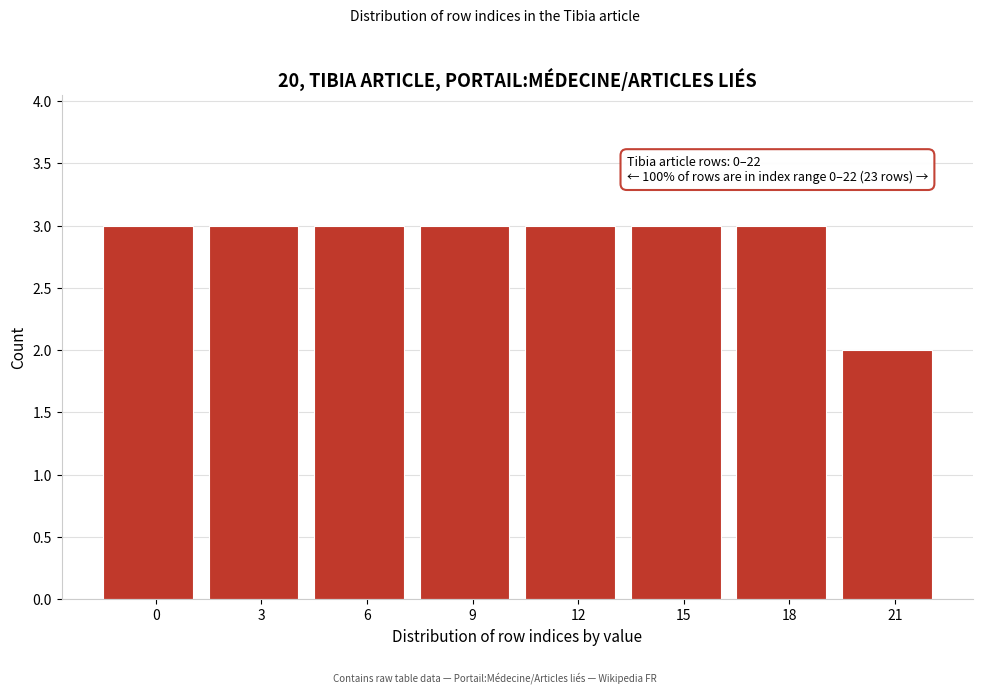

Reading right to left, extract all data points from this chart.

21=2	18=3	15=3	12=3	9=3	6=3	3=3	0=3